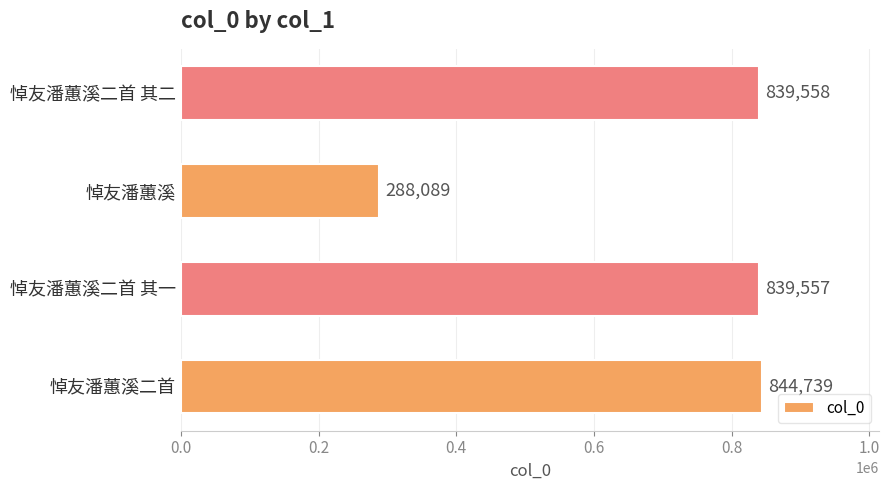

How many data points are less than 839558?

2